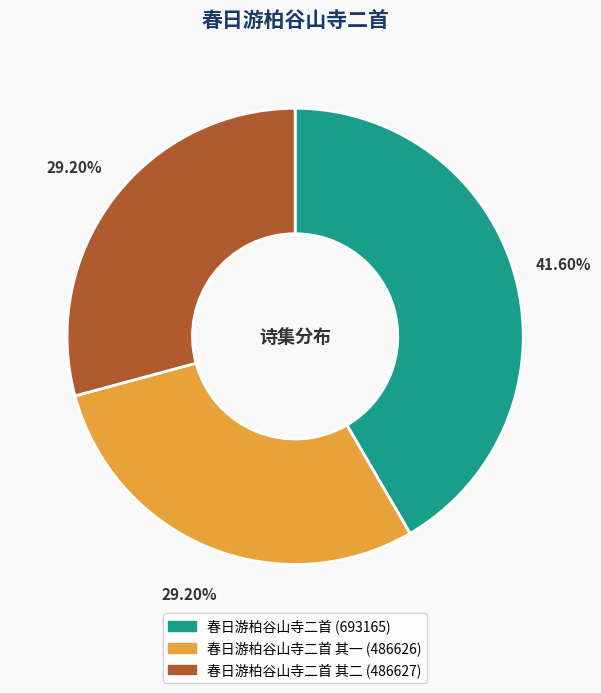

Is there a majority slice in this chart?

No